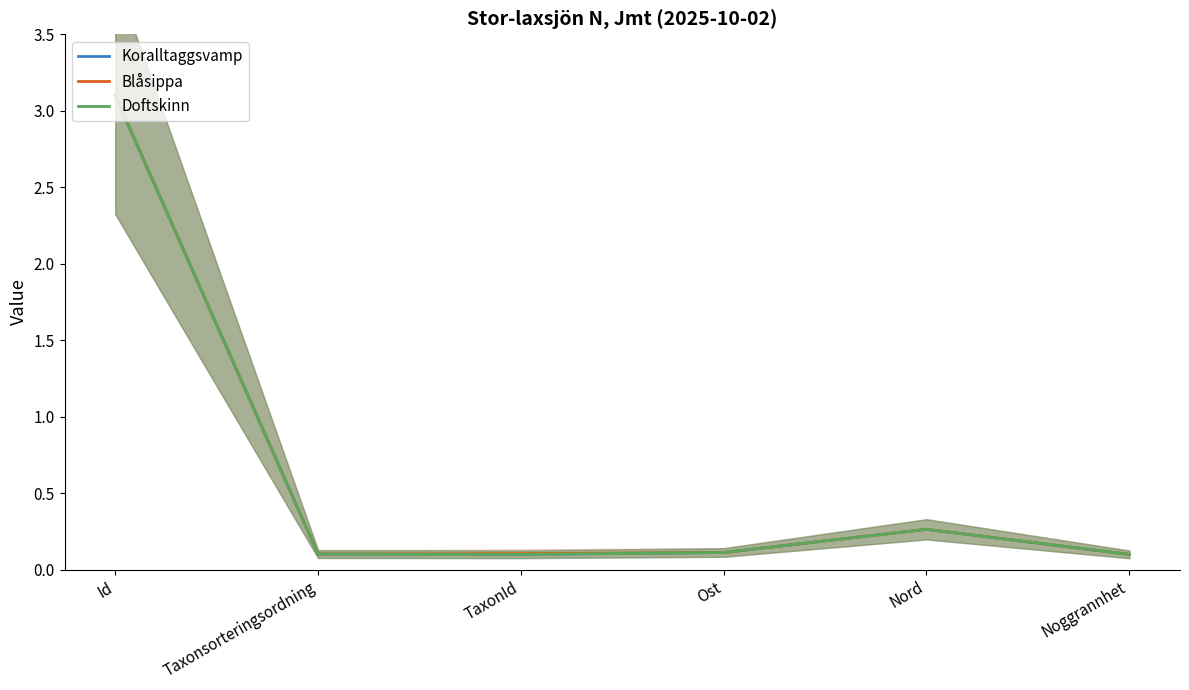

Between TaxonId and Taxonsorteringsordning, which is larger?

Taxonsorteringsordning